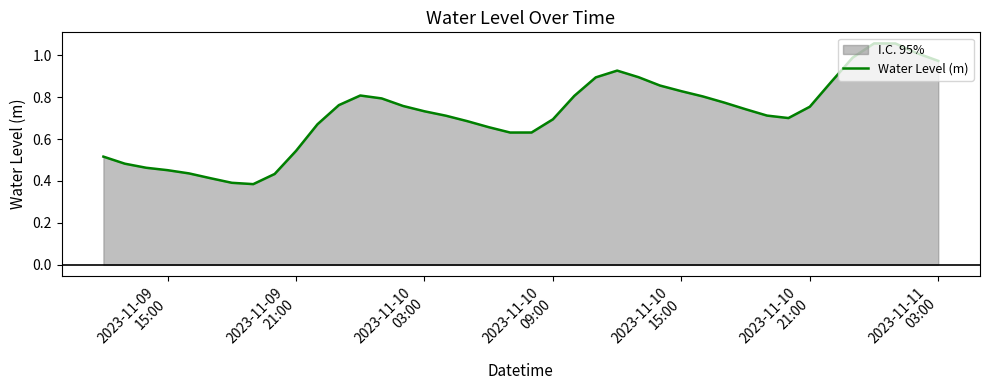

How many lines are shown in the chart?

1